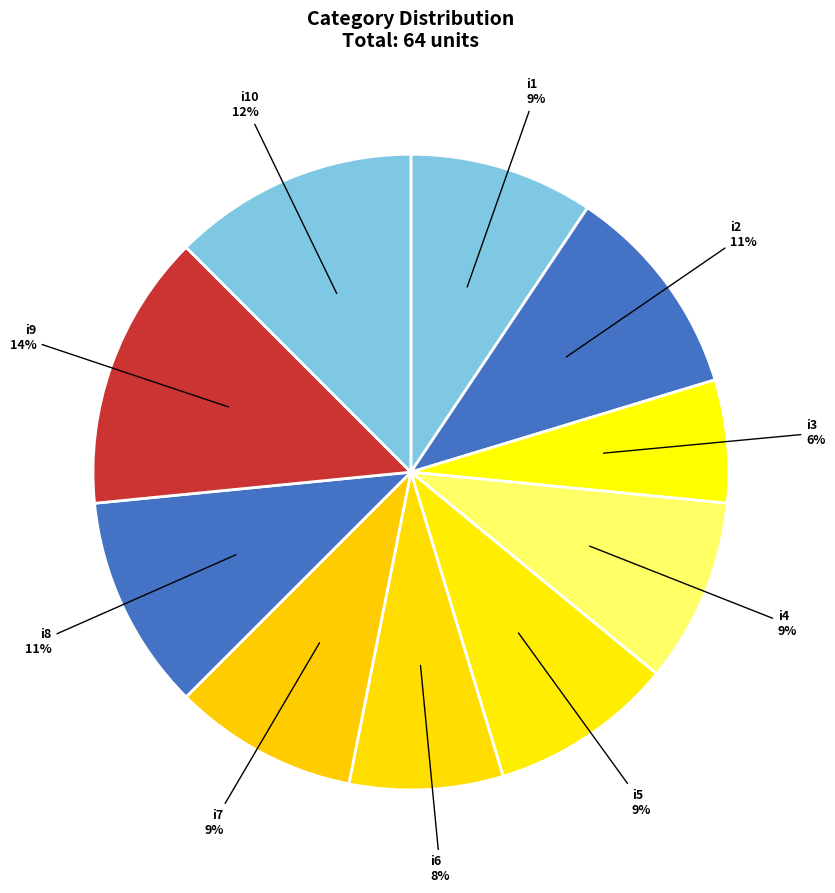

Does i8 represent more than half of the total?

No